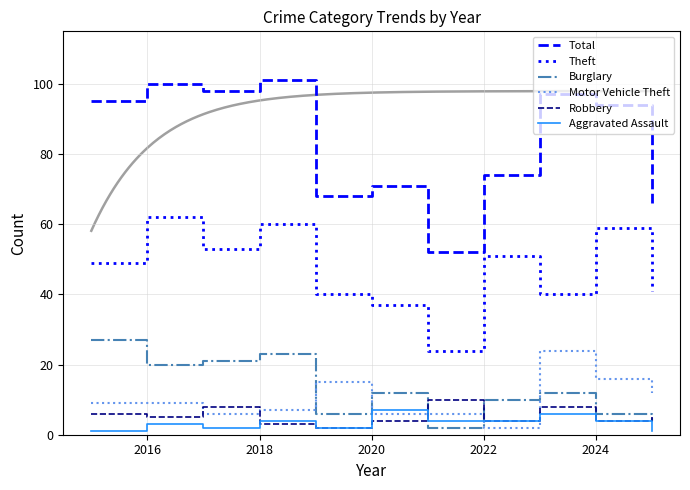

The Motor Vehicle Theft series shows 6 at 2024. True or false?

False